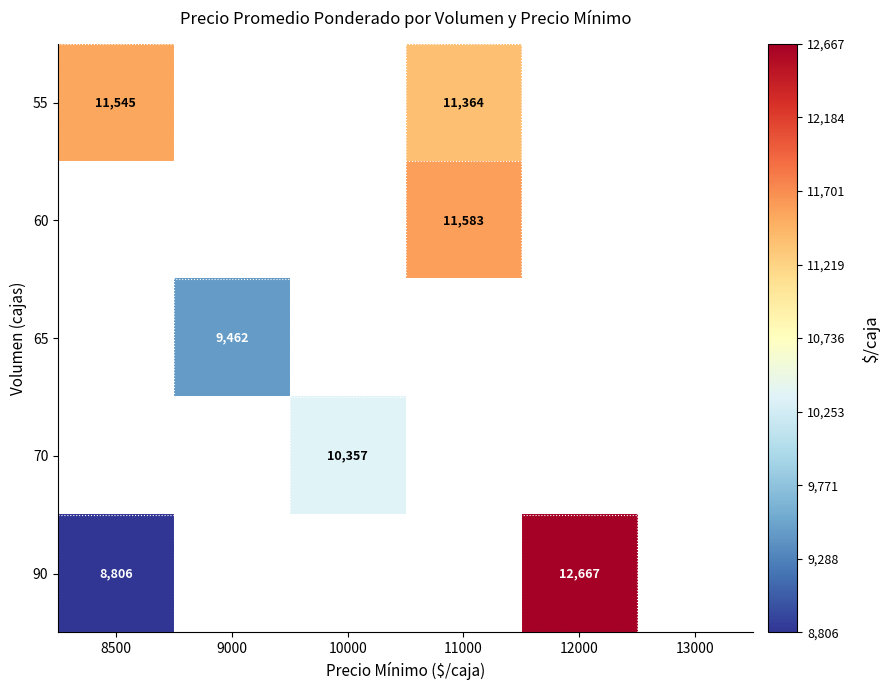

The 70 series shows 7028 at 10000. True or false?

False